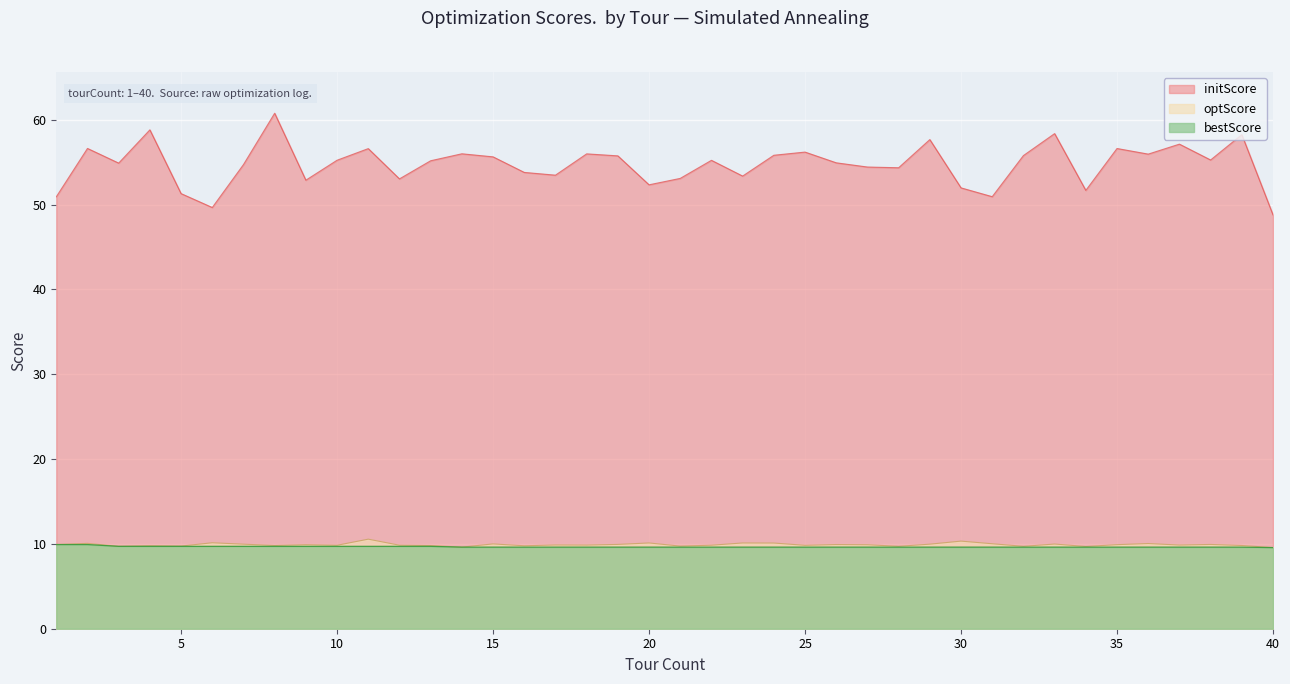

True or false: bestScore and optScore cross at least once.

False